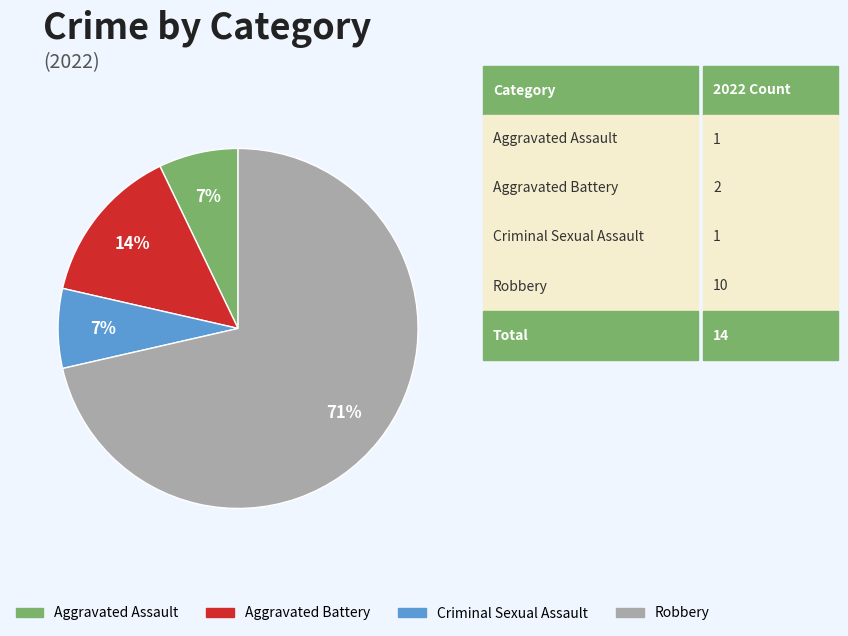

To the nearest percent, what is the combined percentage of Aggravated Battery and Aggravated Assault?

21%